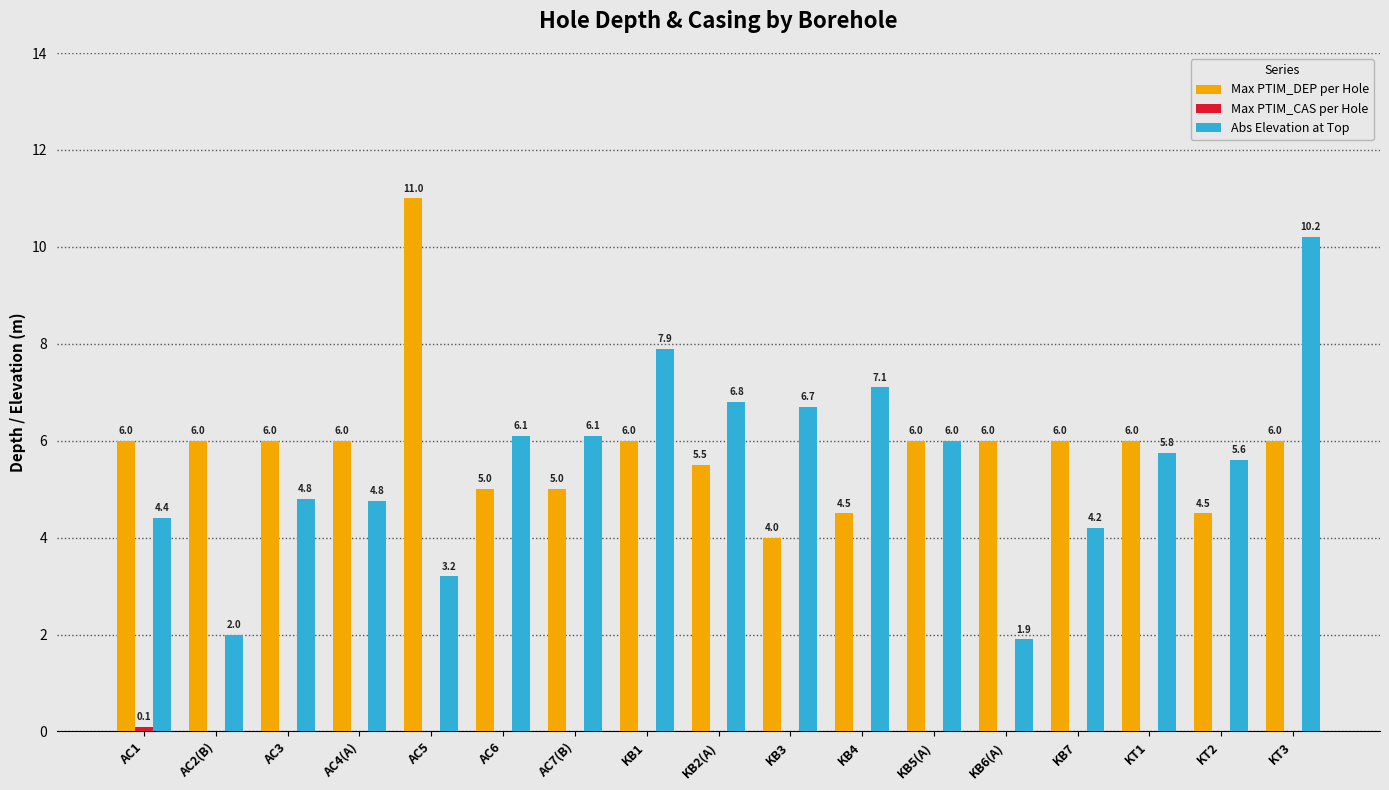

At which label does Abs Elevation at Top reach its peak?

KT3